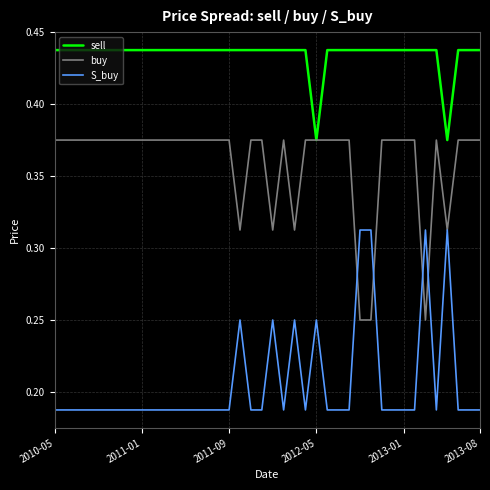

Rank the series by their average value, from highest to lowest.

sell, buy, S_buy